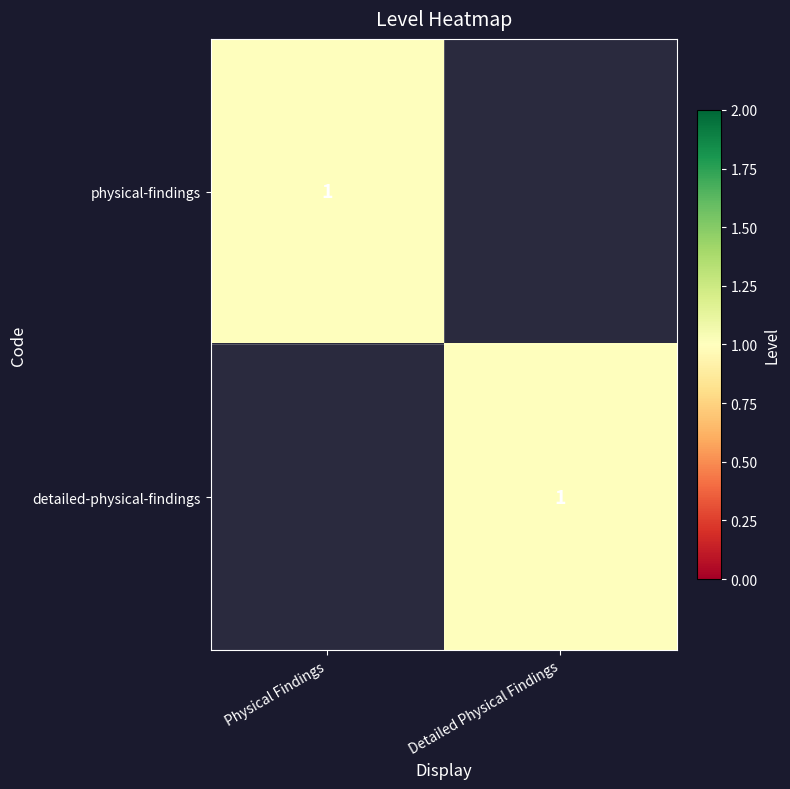

True or false: detailed-physical-findings has a value of 0 at Detailed Physical Findings.

False